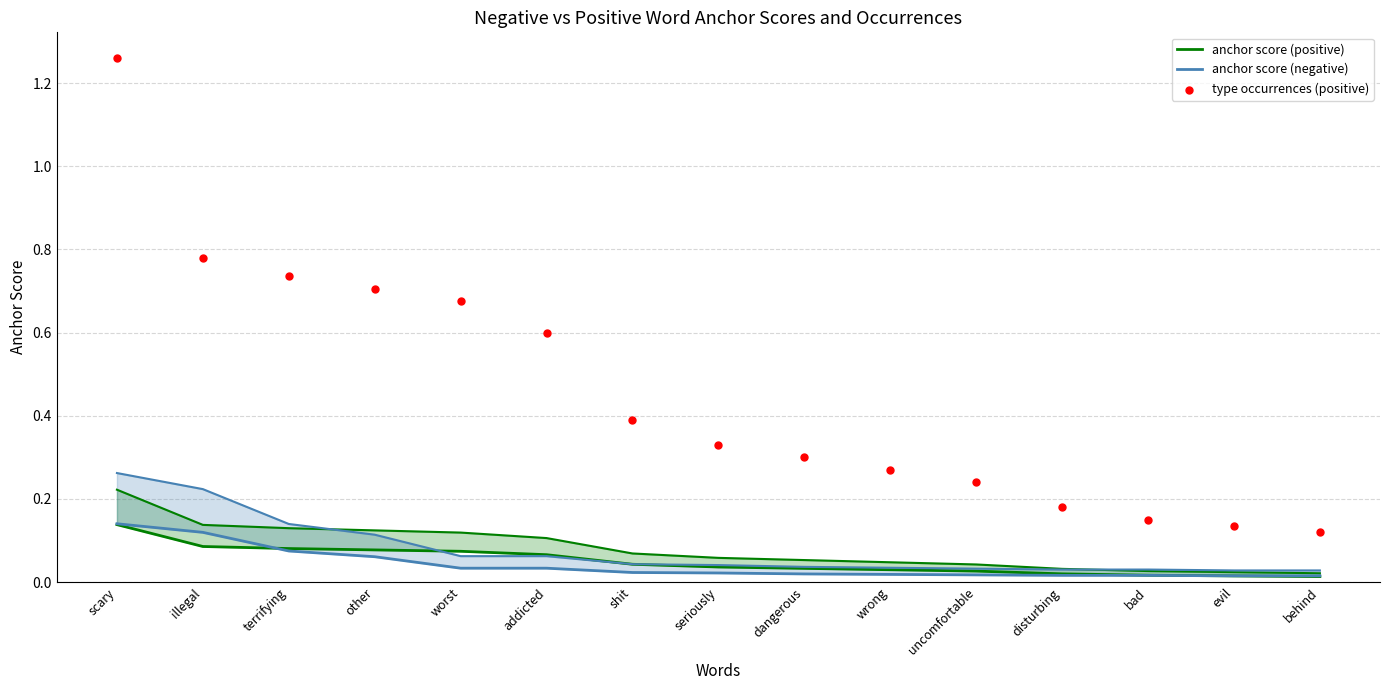

At how many categories does at least one series exceed 0?

15